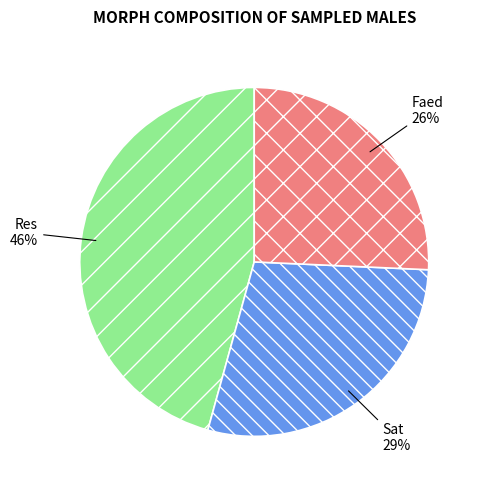

Is it true that Res is 46% of the pie?

True